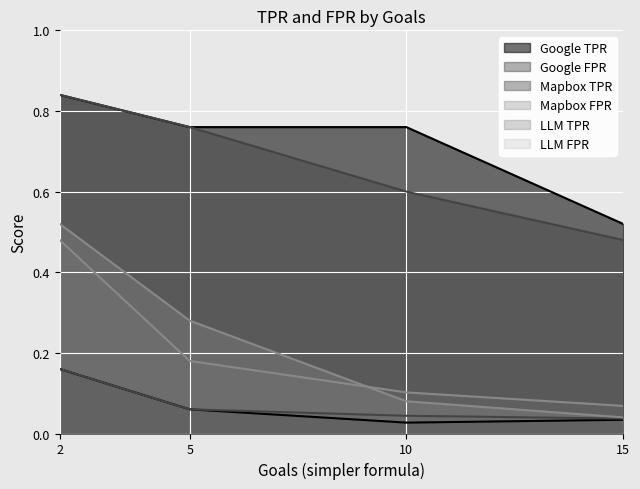

List the labels in order of Mapbox FPR value, smallest first.

15, 10, 5, 2